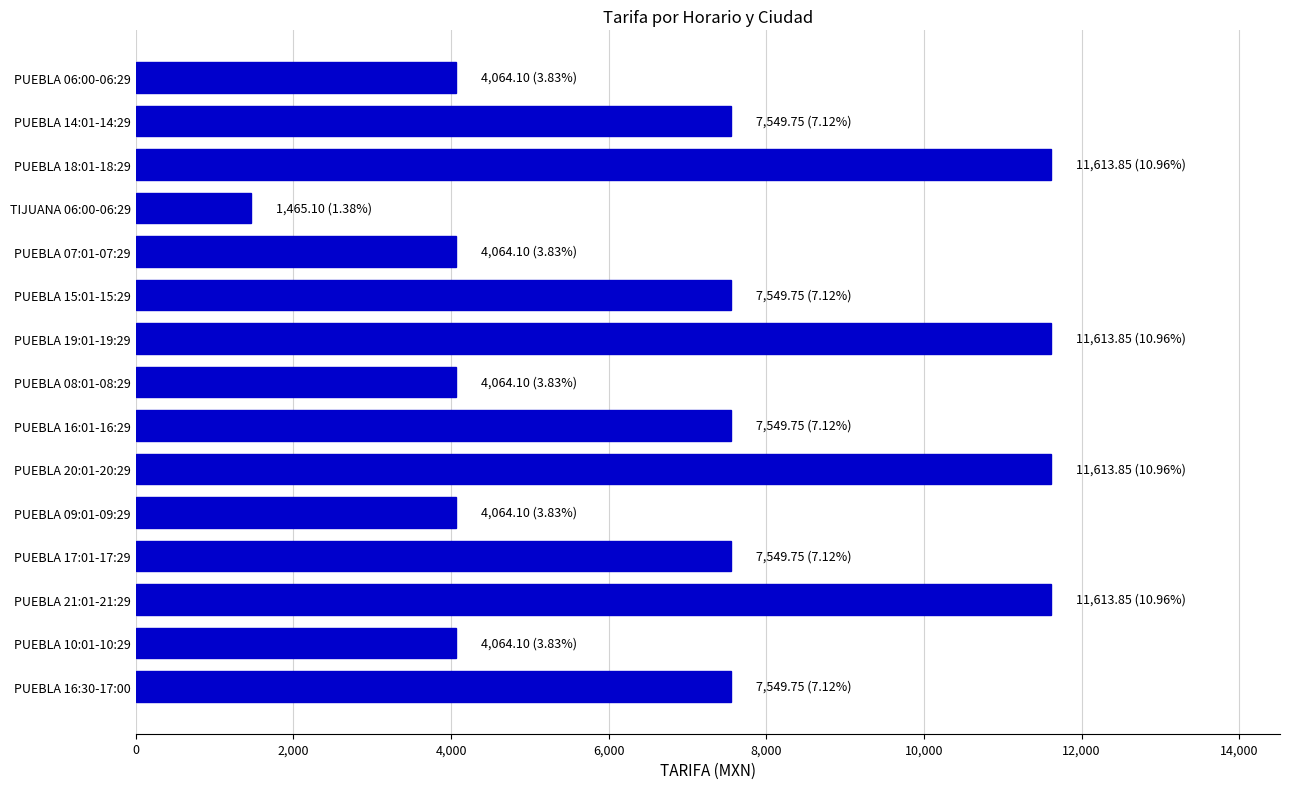

How many data points are less than 7549?

6